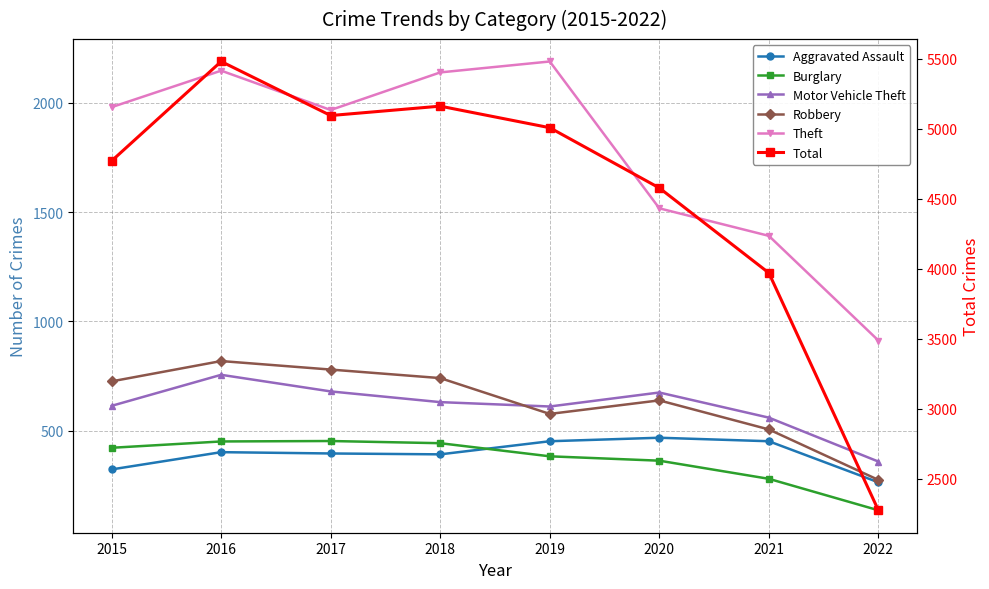

Is this an area chart (filled region under the line)?

No